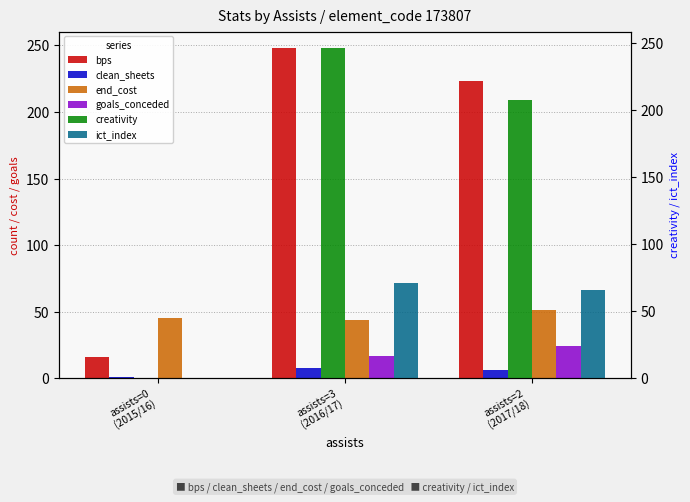

At which label does bps first exceed 223?

assists=3
(2016/17)